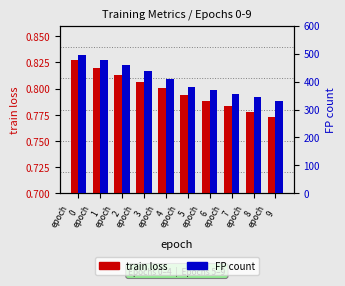

List the series in order of their overall mean, highest first.

FP, train loss